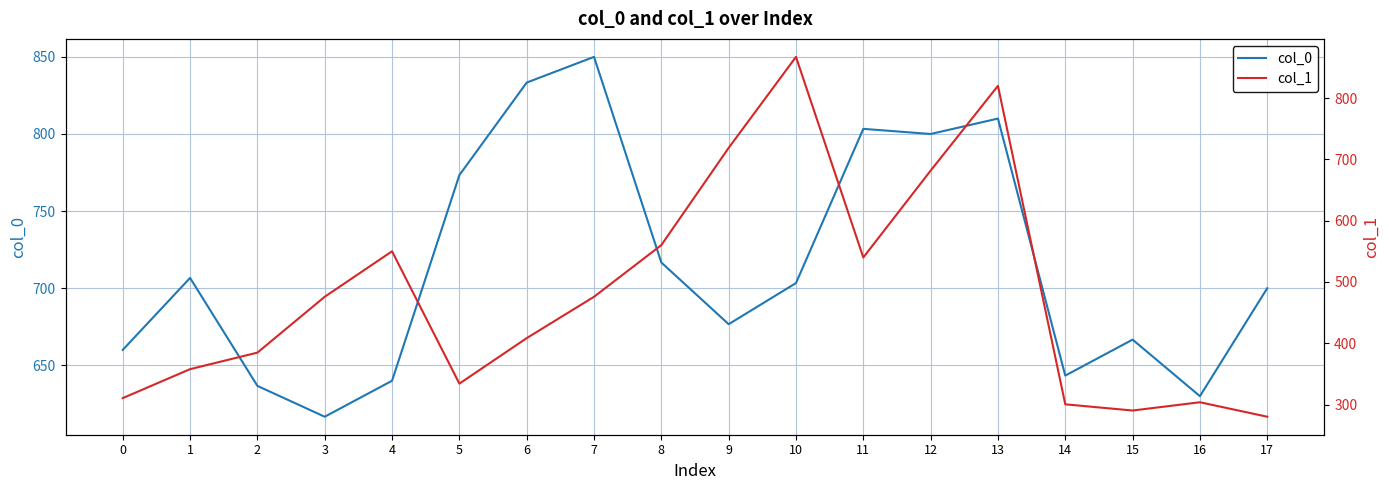

True or false: col_1 has more than 1 interior local peaks.

True